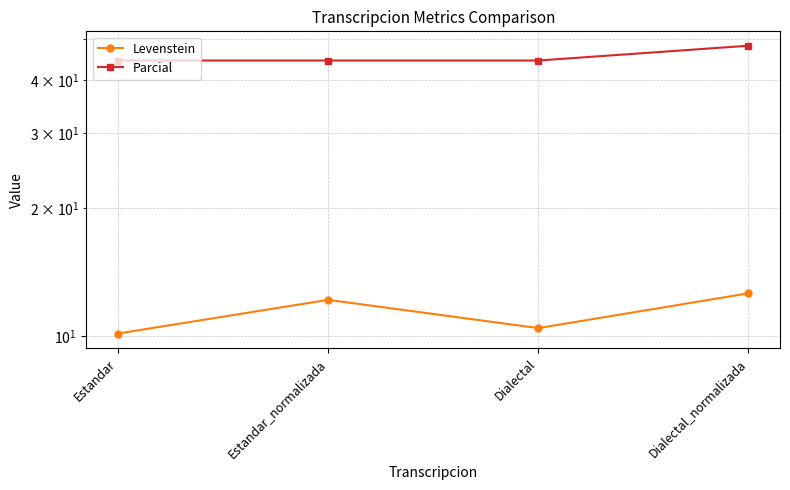

The Levenstein series shows 5.5 at Dialectal. True or false?

False